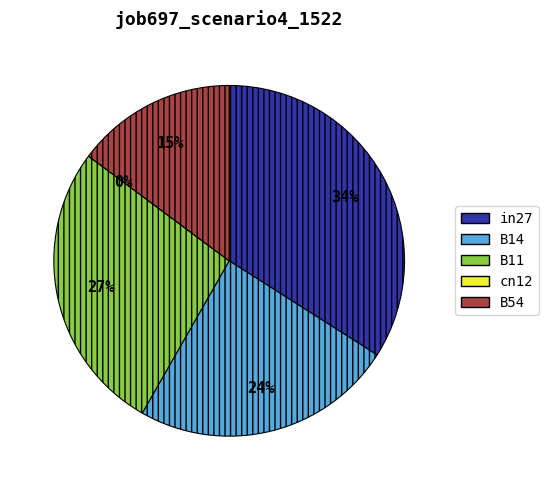

To the nearest percent, what is the difference between the B11 and in27 slice percentages?

7%